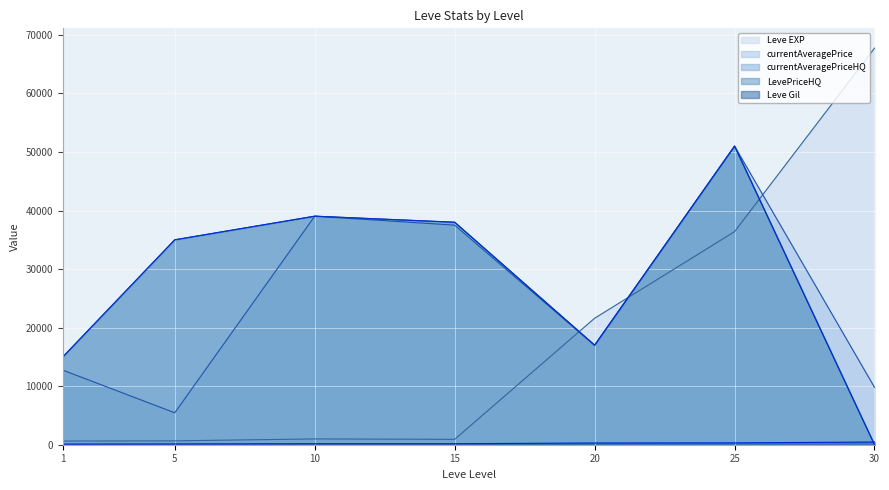

True or false: LevePriceHQ has a value of 9766.9 at 1.

False